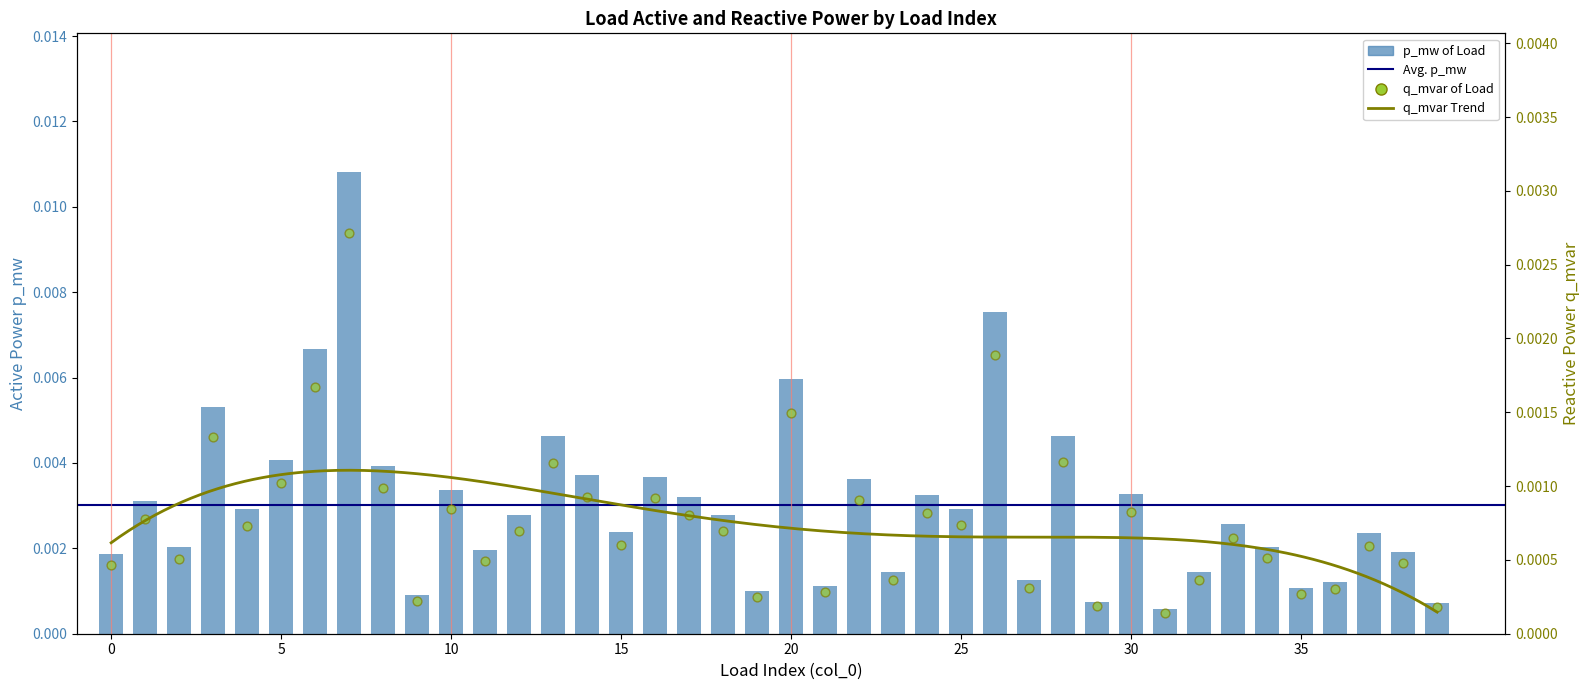

Which series has the largest Y range (max minus min)?

p_mw